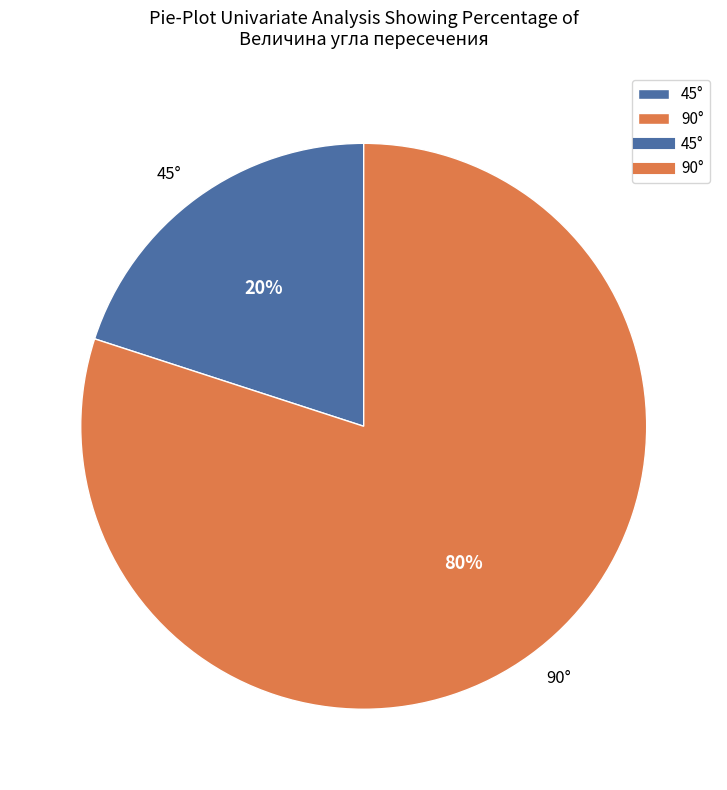

What percentage is the 45° slice, to the nearest percent?

20%